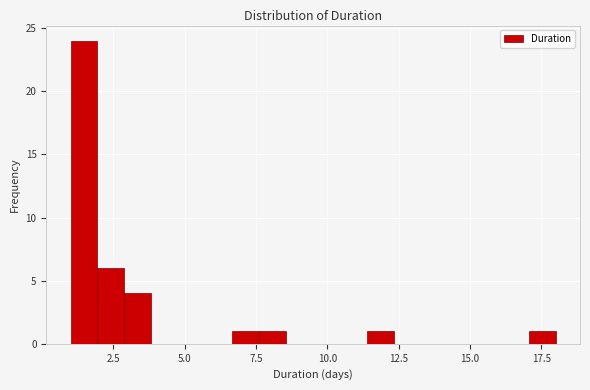

Read against the x-axis, roughly where is the centre of the tallest bar?

1.5